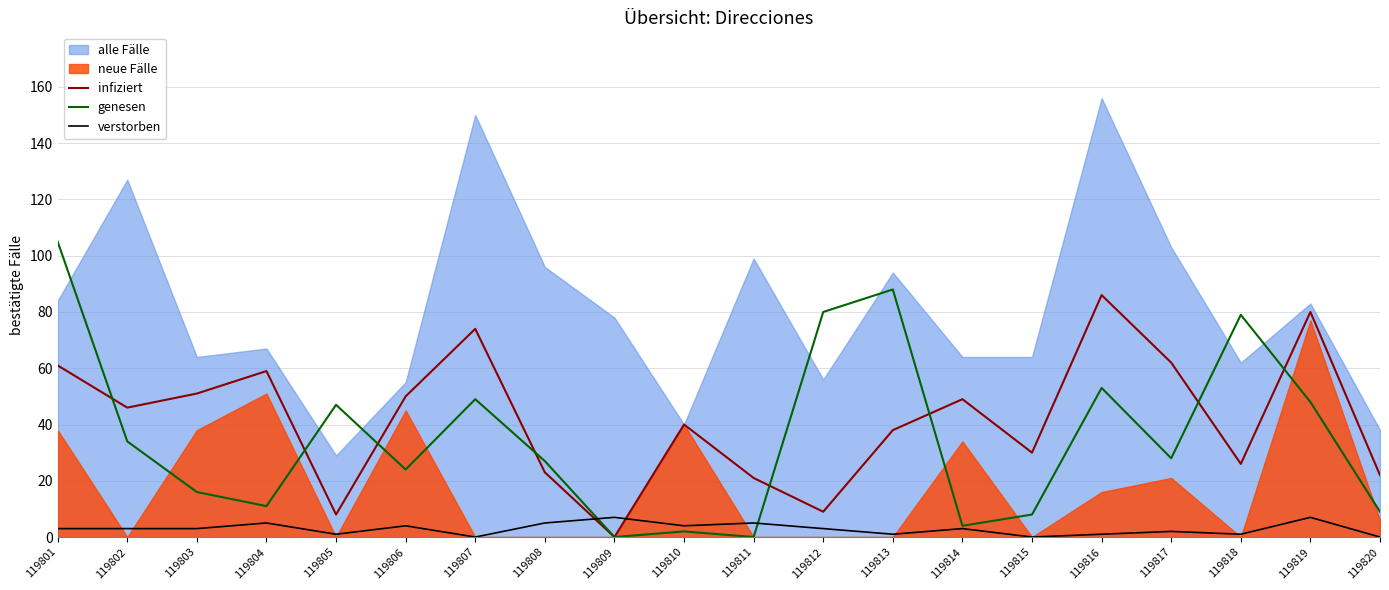

Is it true that infiziert equals 25 at 119806?

False